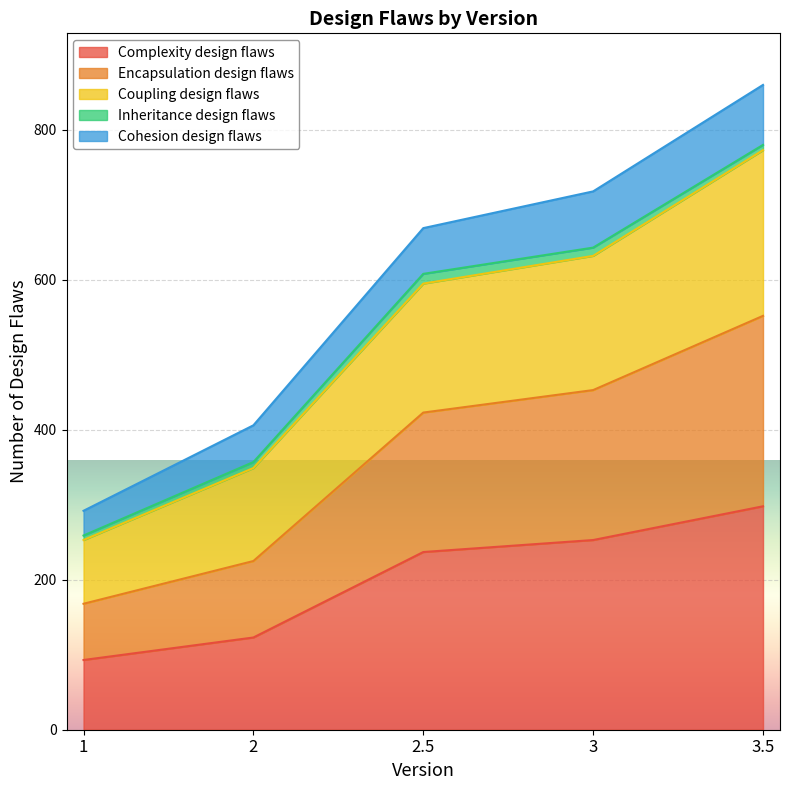

Count the number of categories in the chart.

5